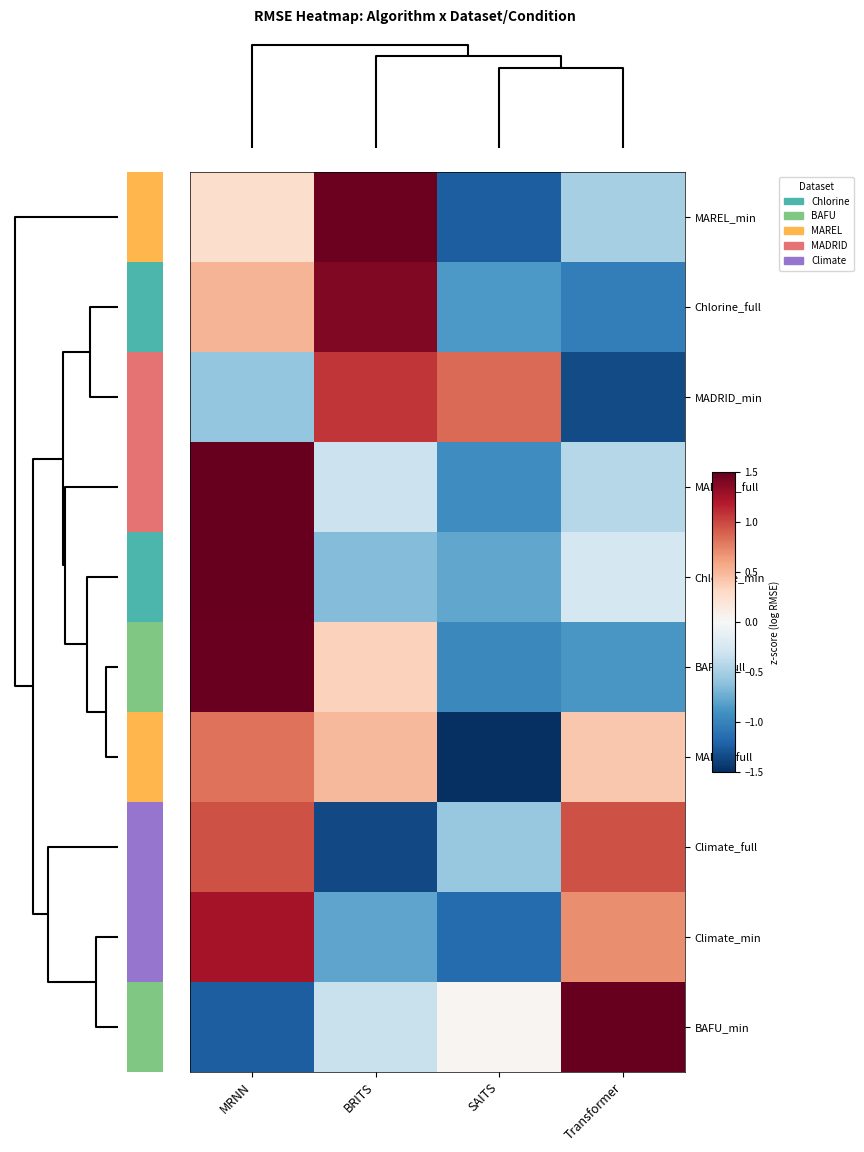

Reading left to right, extract all data points from this chart.

BAFU_min: MRNN=-1.2	BRITS=-0.3	SAITS=0.0	Transformer=1.5
Climate_min: MRNN=1.2	BRITS=-0.8	SAITS=-1.2	Transformer=0.7
Climate_full: MRNN=1.0	BRITS=-1.4	SAITS=-0.6	Transformer=1.0
MAREL_full: MRNN=0.8	BRITS=0.5	SAITS=-1.7	Transformer=0.4
BAFU_full: MRNN=1.5	BRITS=0.3	SAITS=-1.0	Transformer=-0.9
Chlorine_min: MRNN=1.7	BRITS=-0.7	SAITS=-0.8	Transformer=-0.3
MADRID_full: MRNN=1.7	BRITS=-0.3	SAITS=-0.9	Transformer=-0.4
MADRID_min: MRNN=-0.6	BRITS=1.1	SAITS=0.8	Transformer=-1.3
Chlorine_full: MRNN=0.5	BRITS=1.4	SAITS=-0.9	Transformer=-1.0
MAREL_min: MRNN=0.3	BRITS=1.5	SAITS=-1.2	Transformer=-0.5